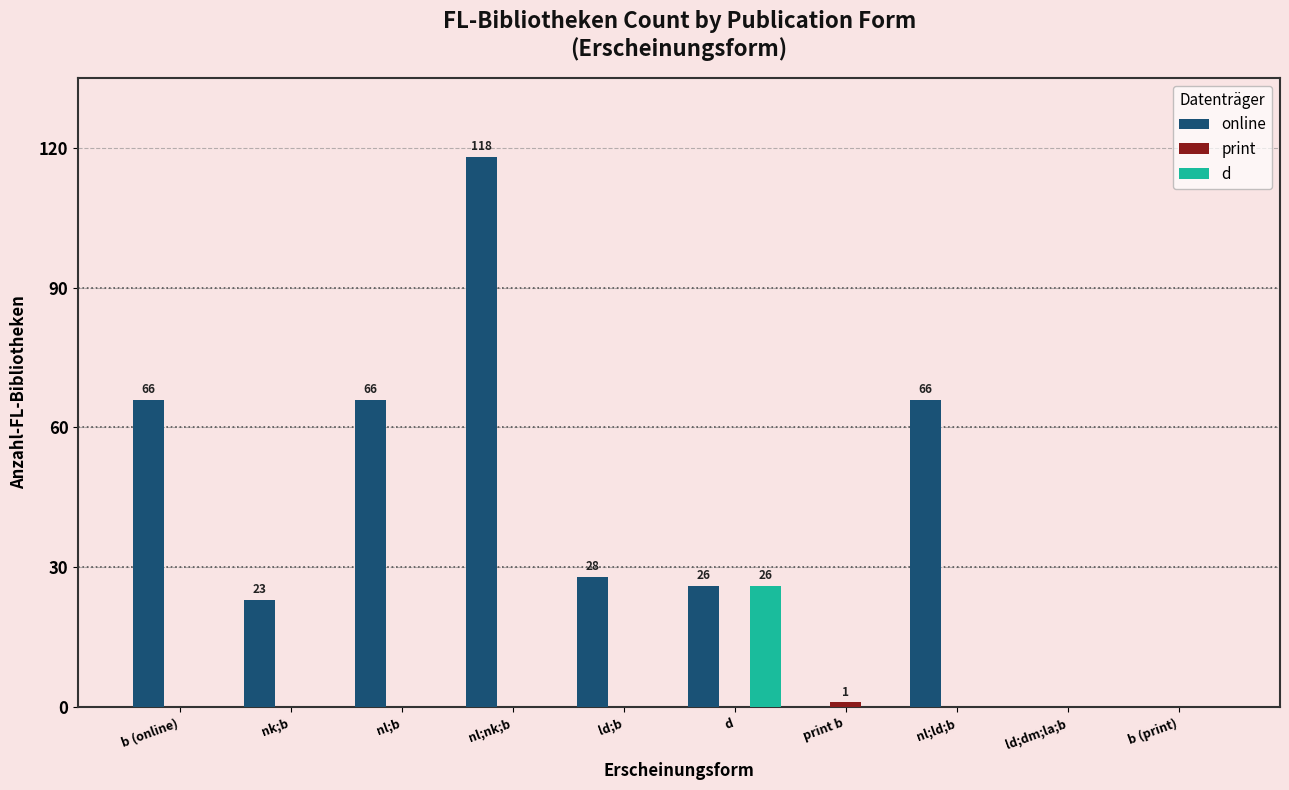

Between nk;b and nl;b, which series saw the biggest shift?

online